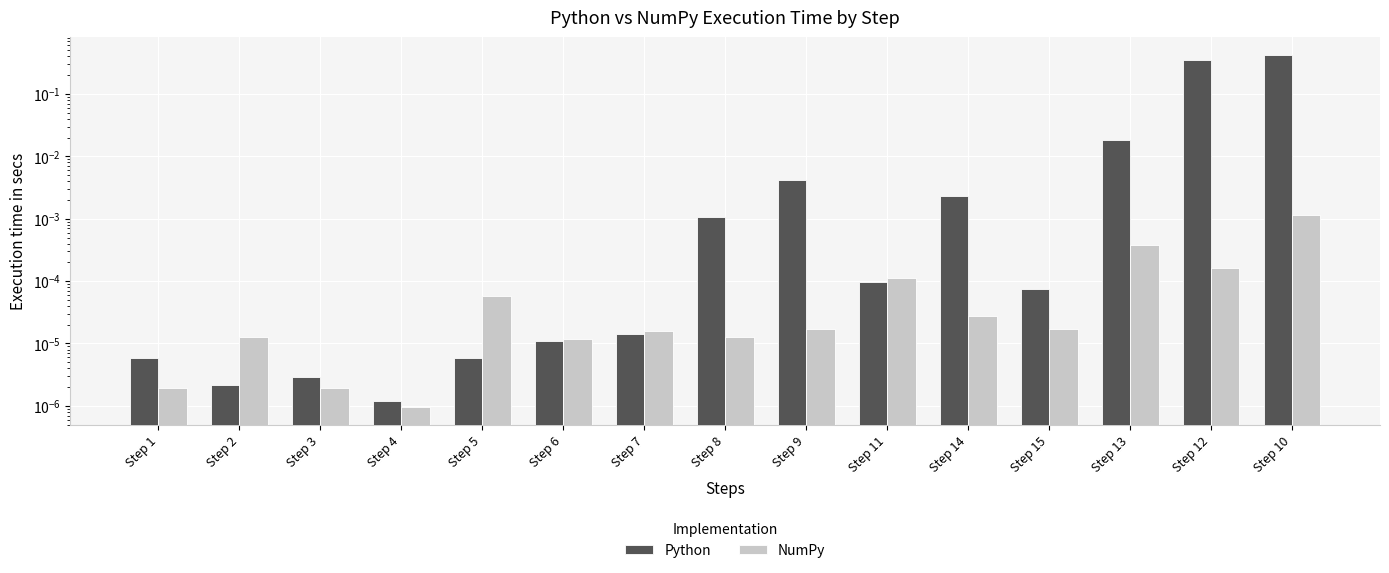

Which label corresponds to the smallest value in the chart?

Step 4